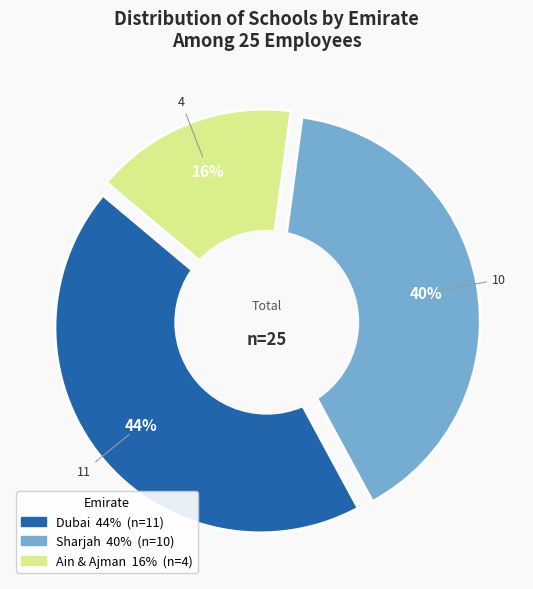

The Dubai slice represents 44% of the pie. True or false?

True